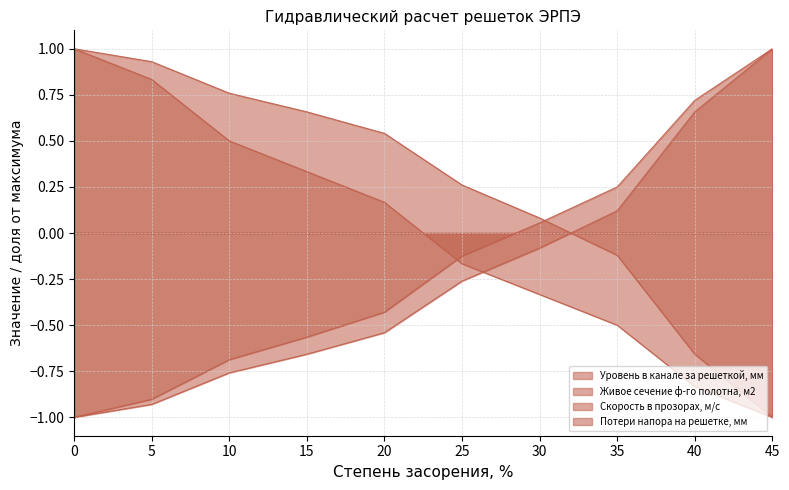

What is the difference between the Потери напора на решетке, мм values at 25 and 35?

0.4